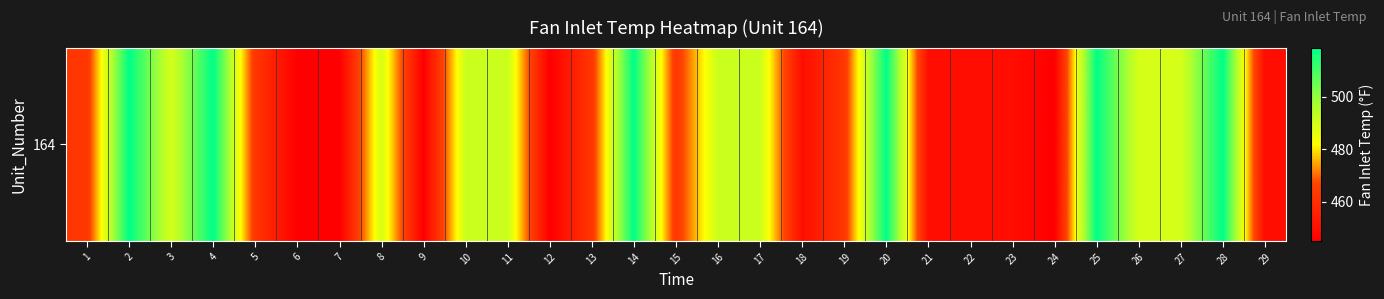

The chart shows a value of 225.0 at 9. True or false?

False